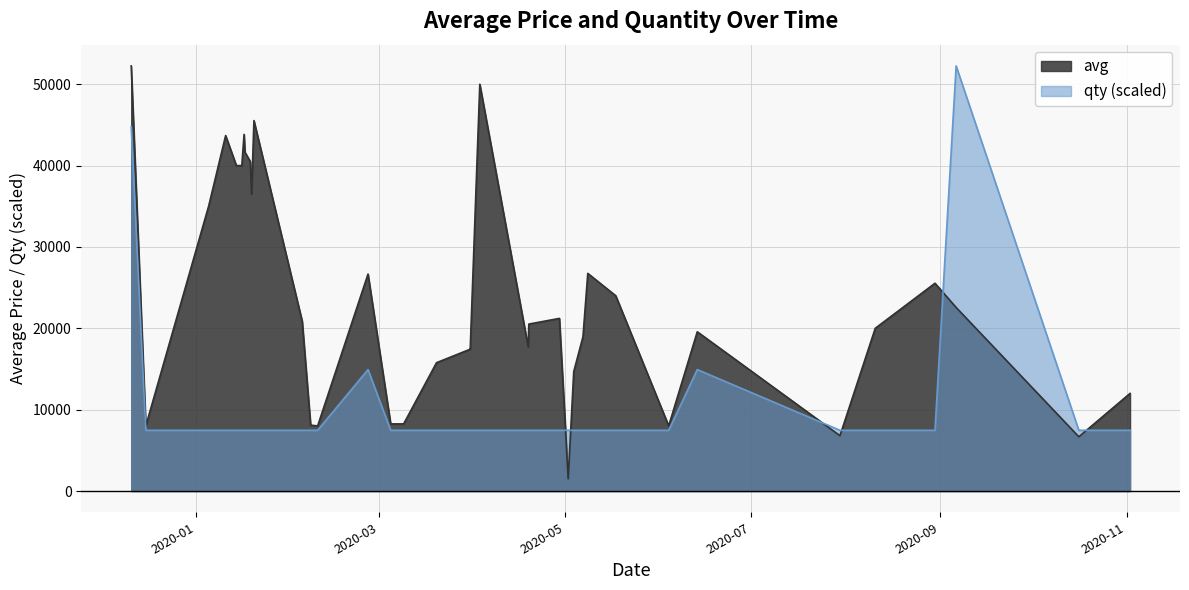

What is the value of the avg point at the 24th from the left?

20520.0